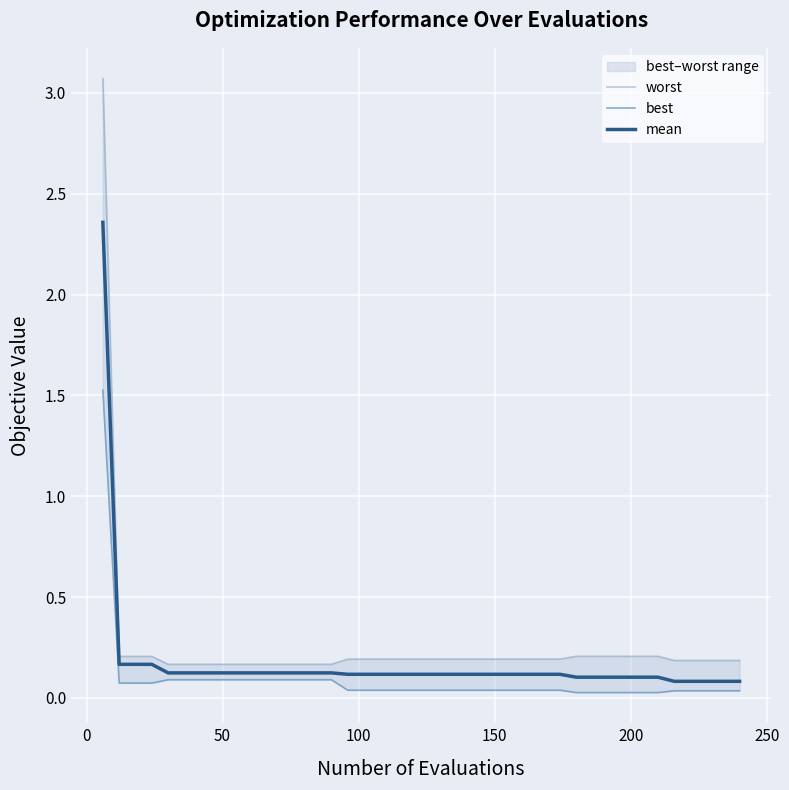

Which series has the largest range (max minus min)?

worst